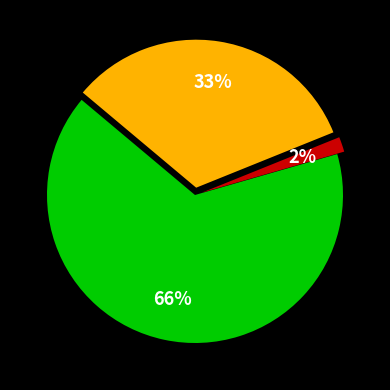

Is there any slice that represents more than half of the pie?

Yes